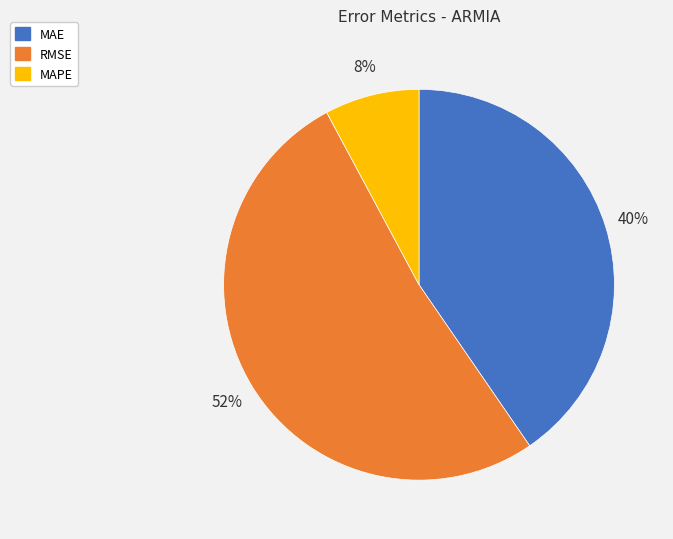

True or false: RMSE accounts for 39% of the total.

False